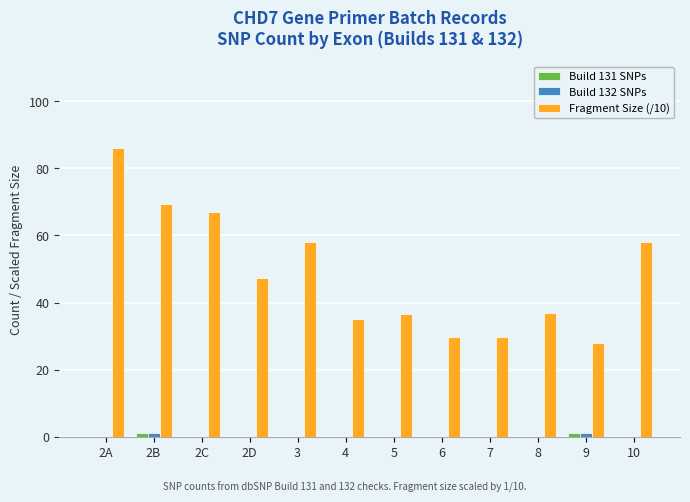

What is the maximum value for Fragment Size (/10)?

86.0